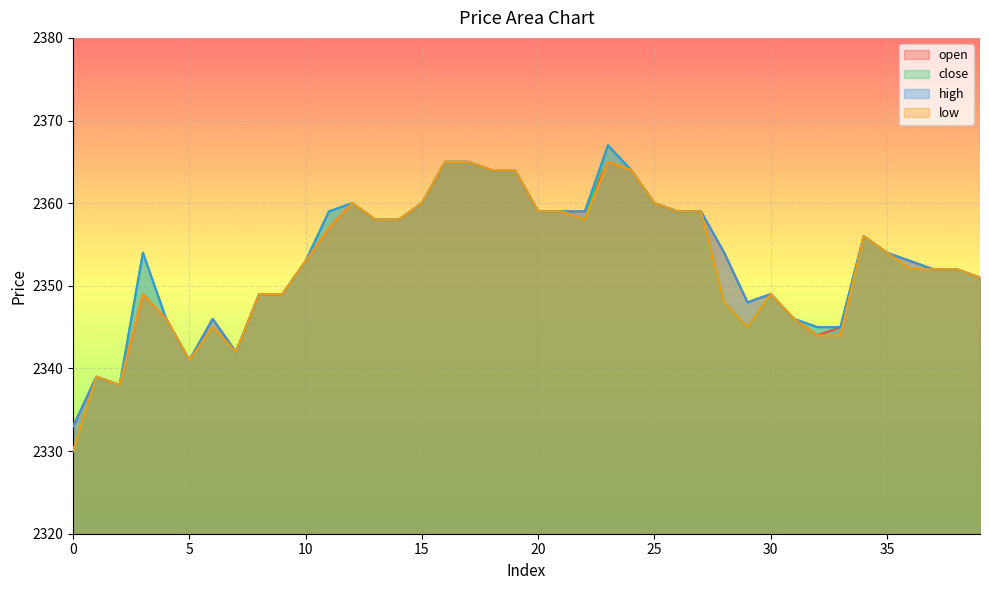

Where does the high series first go above 2354?

11